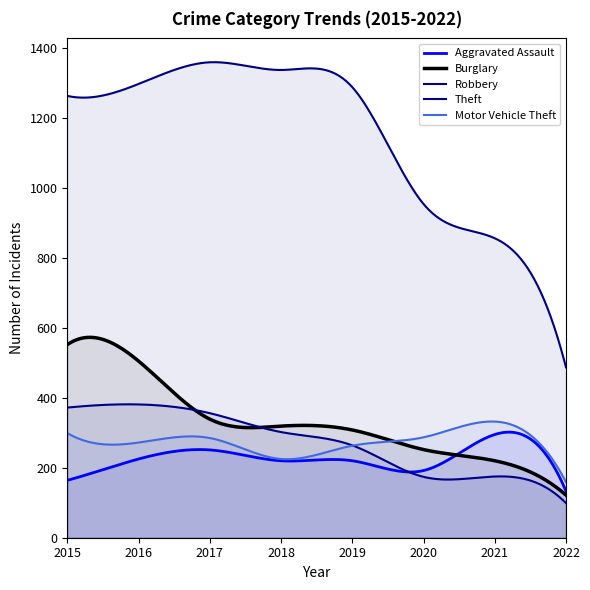

Which series has the largest range (max minus min)?

Theft